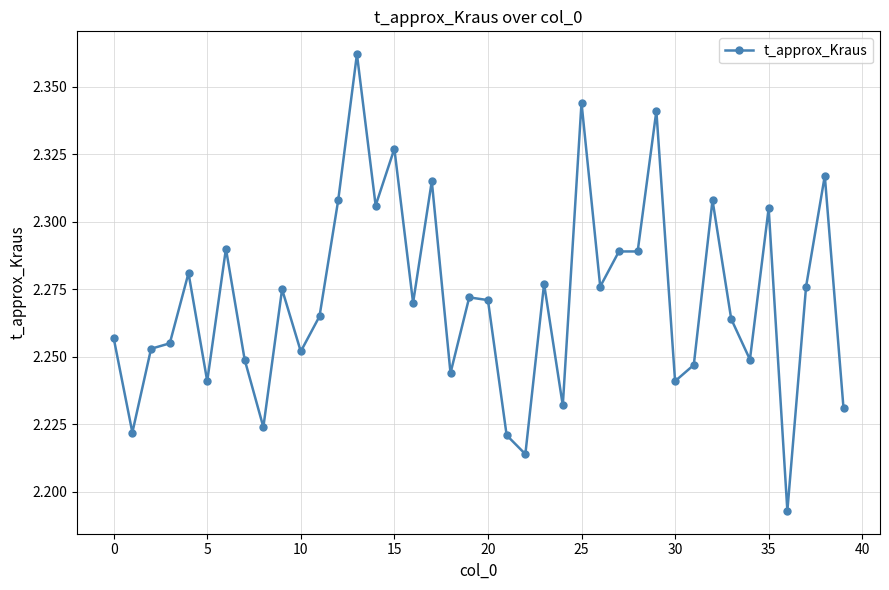

How many values are between 2 and 3?

40